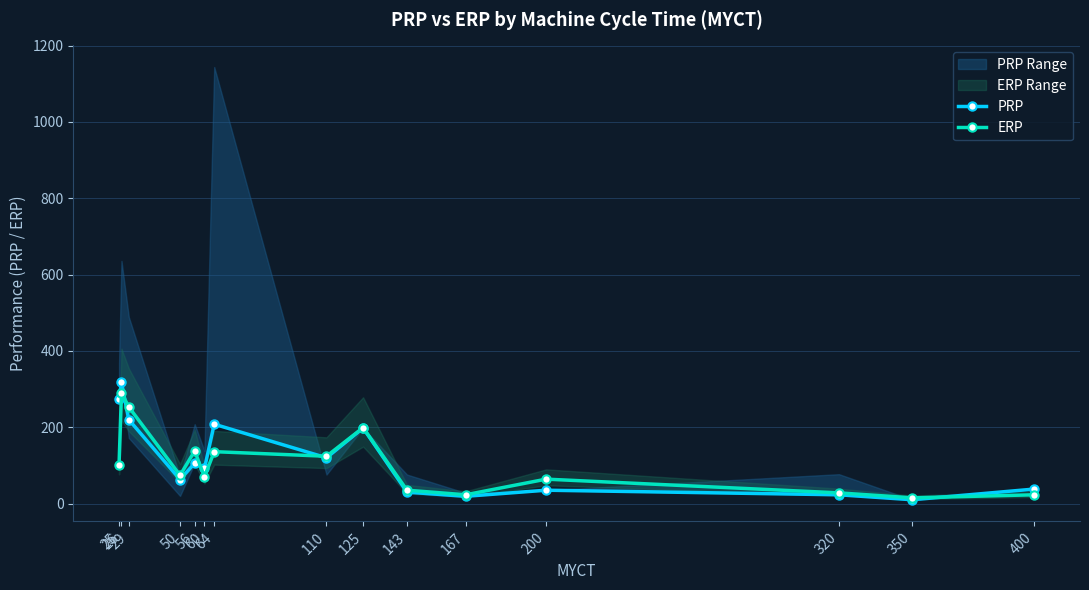

How many values in the ERP series exceed 74?

7